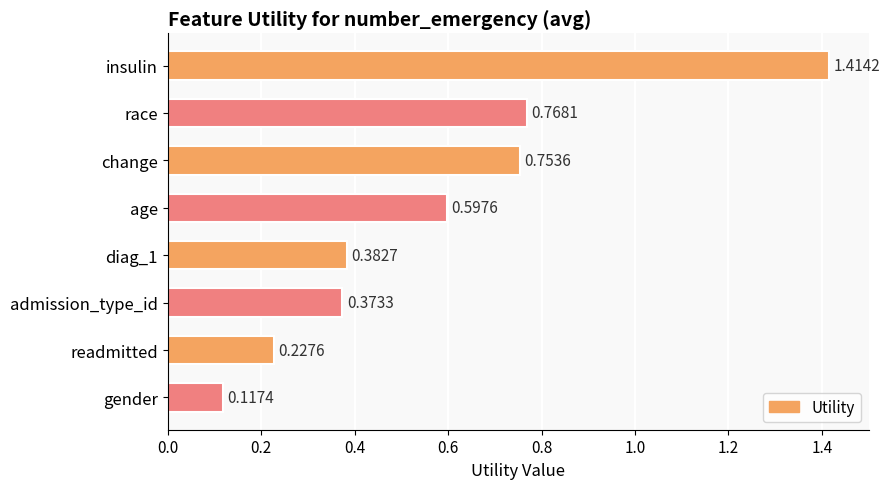

Which label corresponds to the smallest value in the chart?

gender